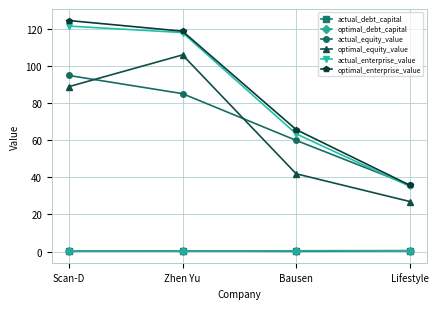

True or false: actual_debt_capital has more than 2 points higher than both neighbors.

False